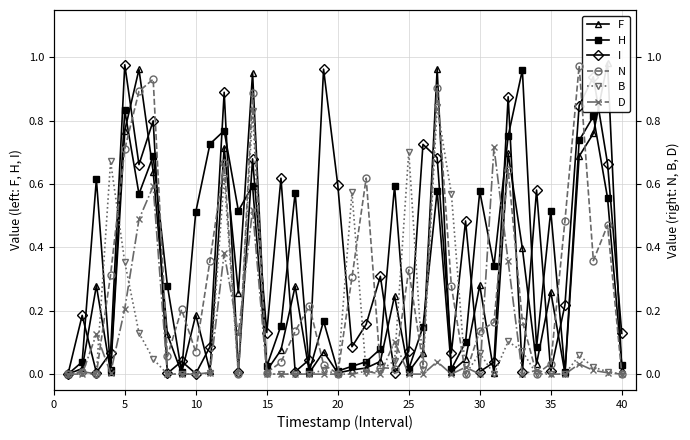

The value of H at 10 is 0.5. True or false?

True